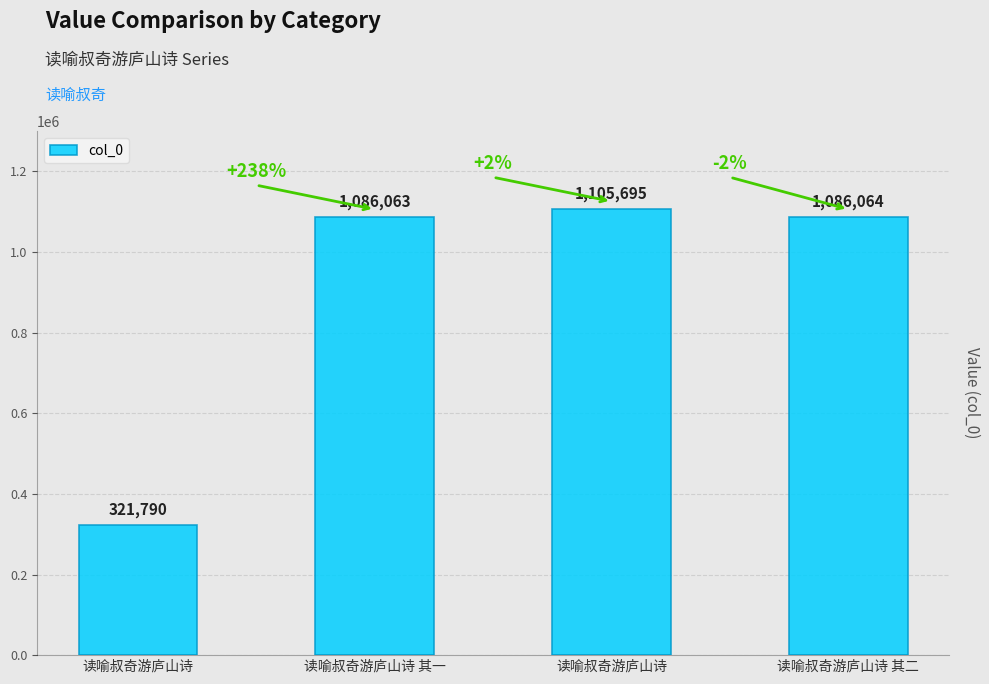

How many categories are shown in the chart?

4